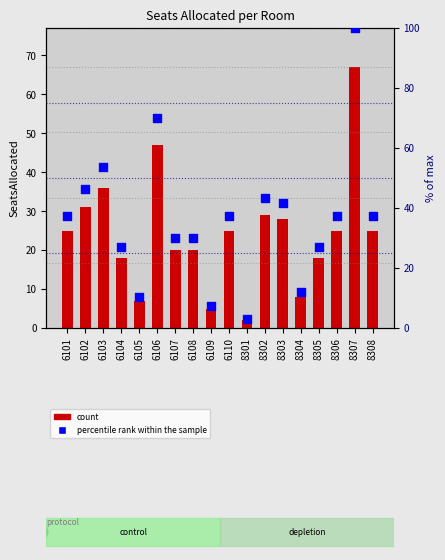

Which series has the largest total across all categories?

percentile rank within the sample